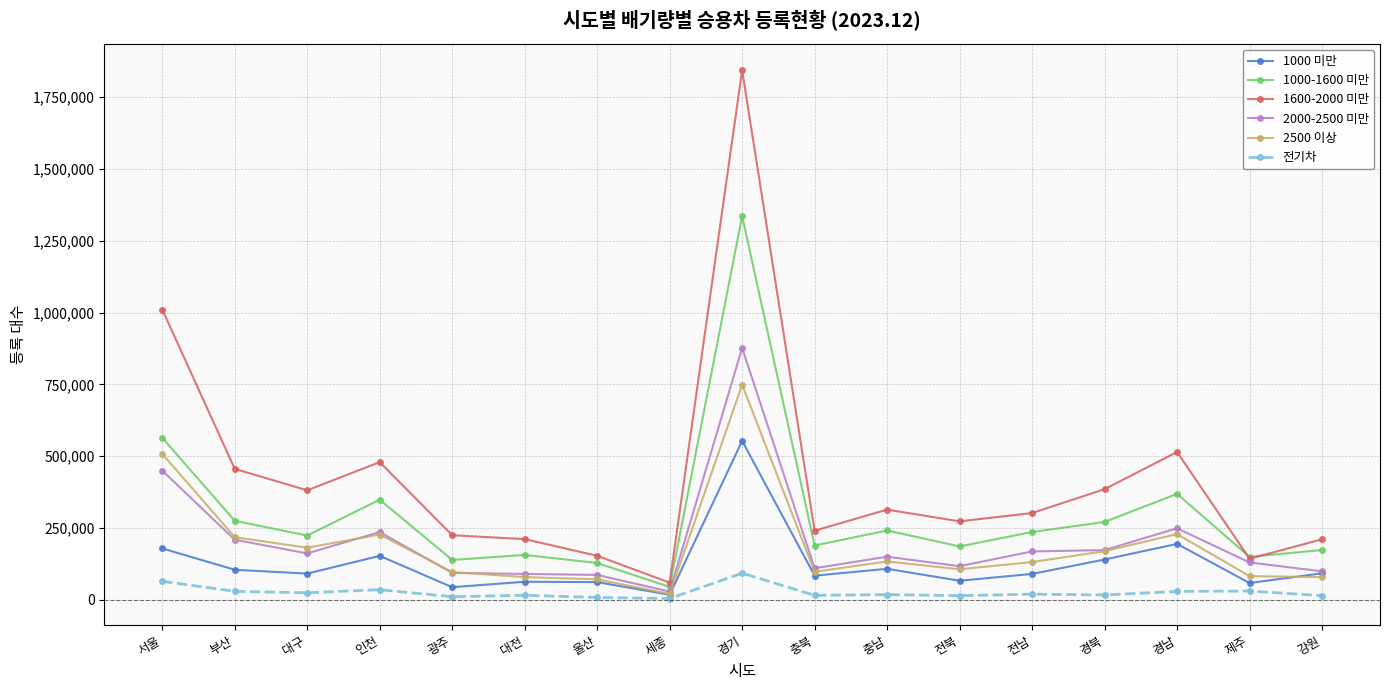

What is the total value across all series at 대전?

615209